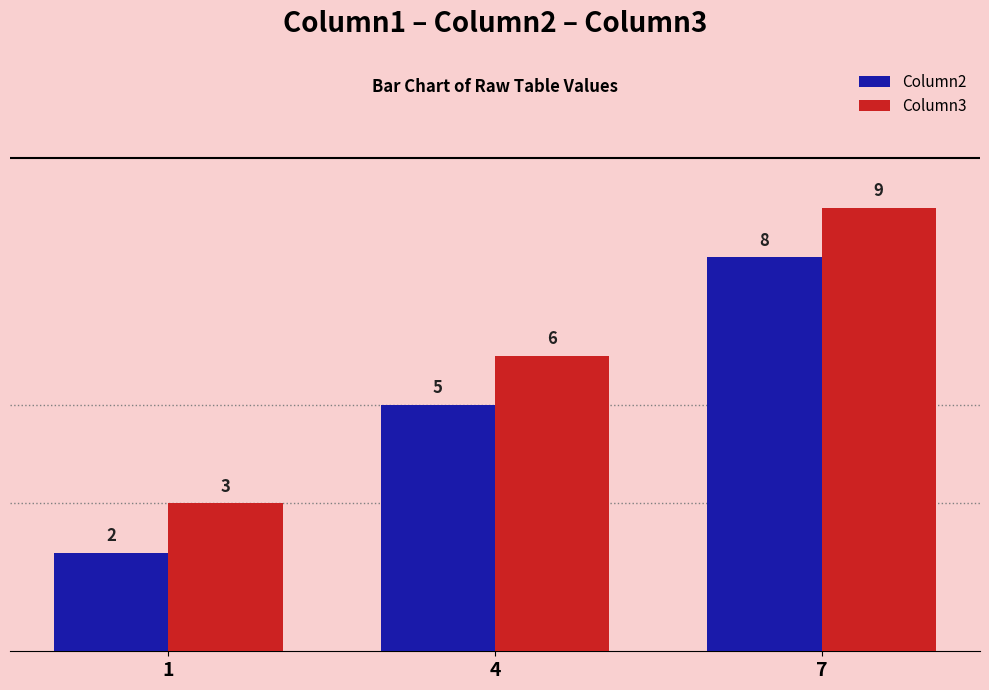

The Column2 series shows 3 at 4. True or false?

False